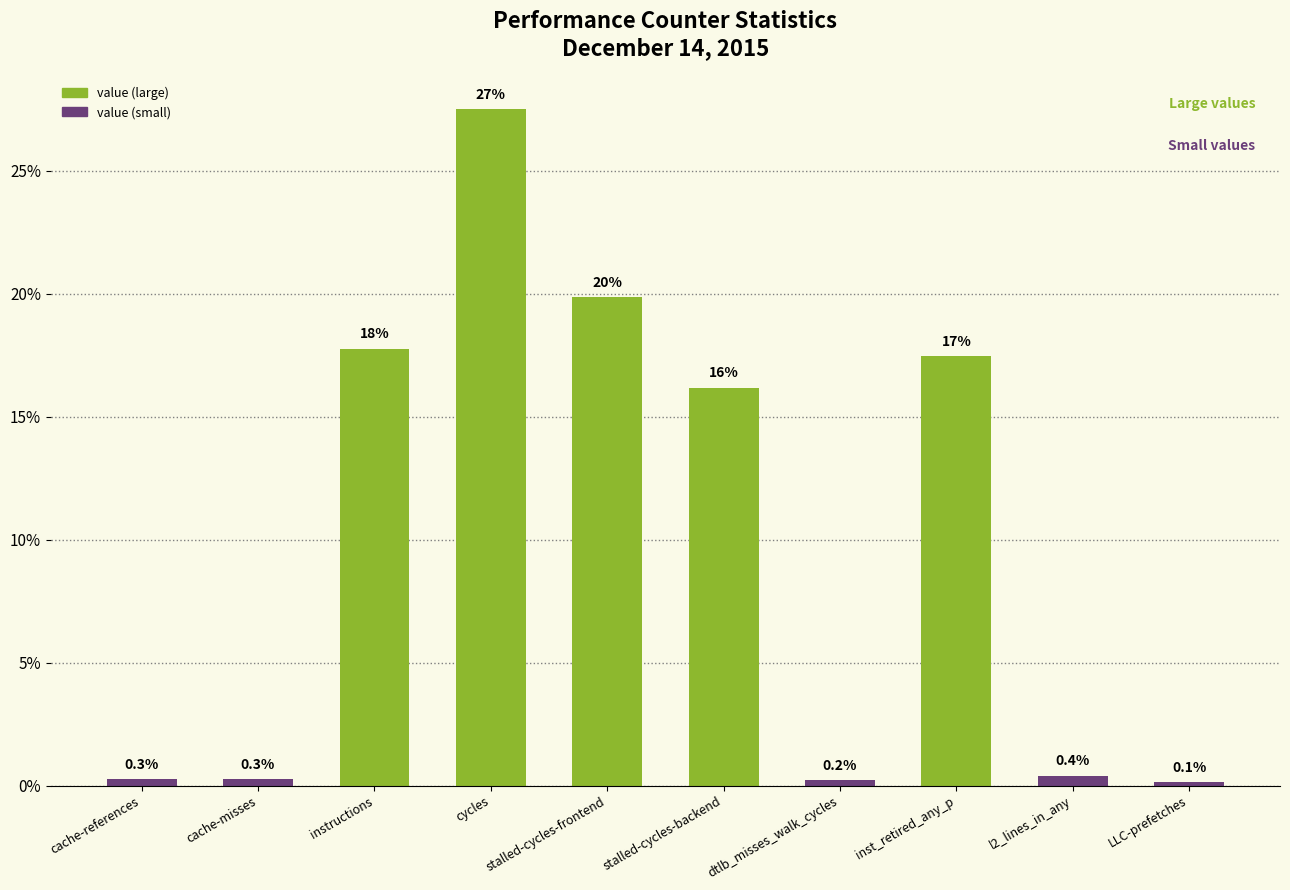

Is it true that the value at instructions is 11.7?

False